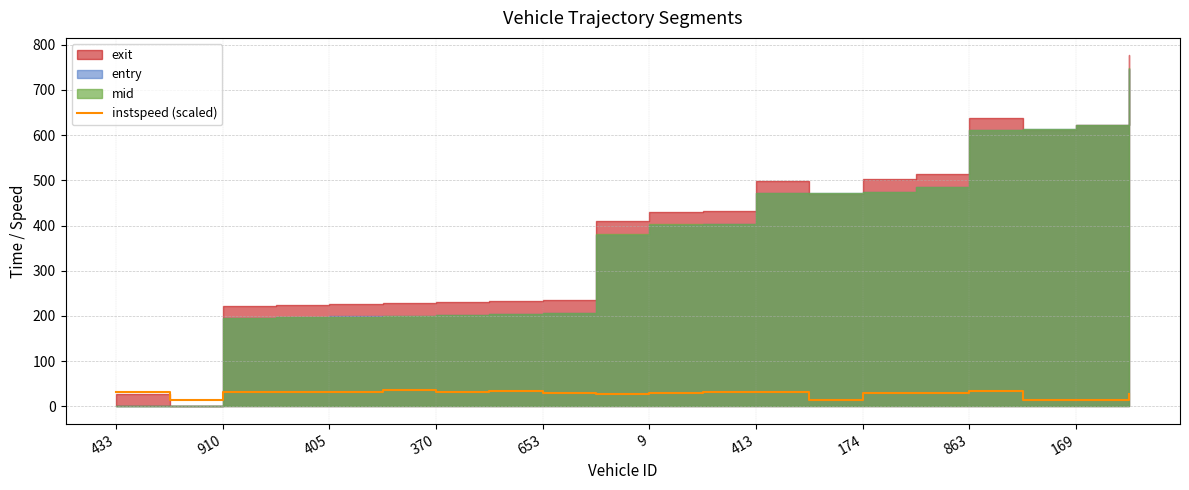

What is the highest value of the instspeed (scaled) series?

35.3